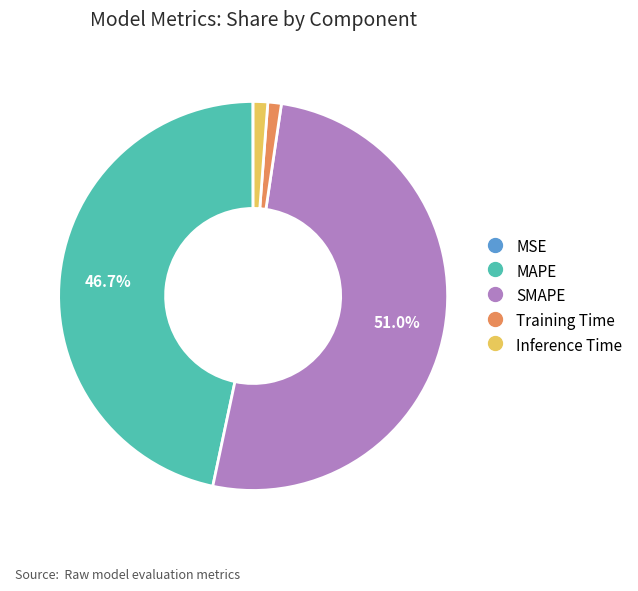

What is the majority slice?

SMAPE